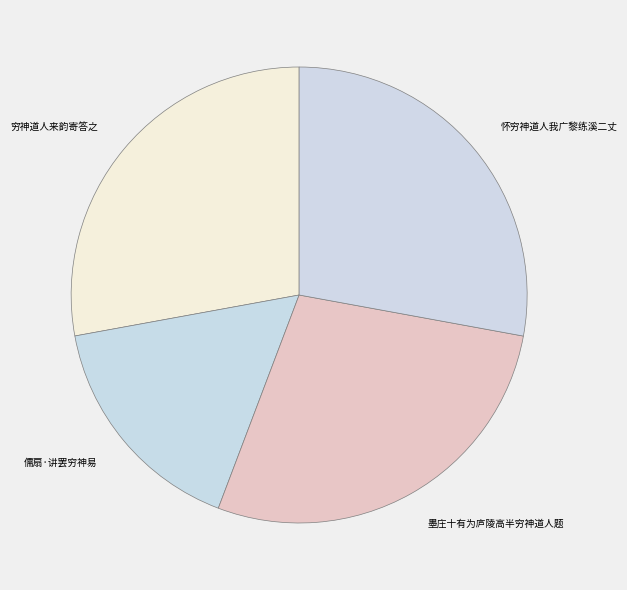

Do 儒扇·讲罢穷神易 and 怀穷神道人我广黎练溪二丈 together represent more than half of the pie?

No